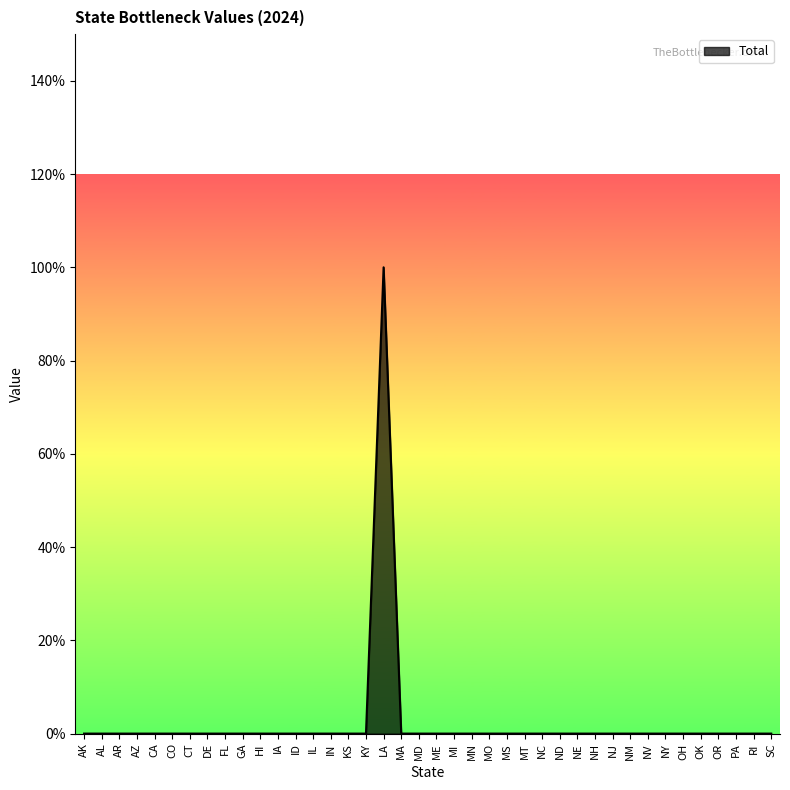

Is this an area chart (filled region under the line)?

Yes